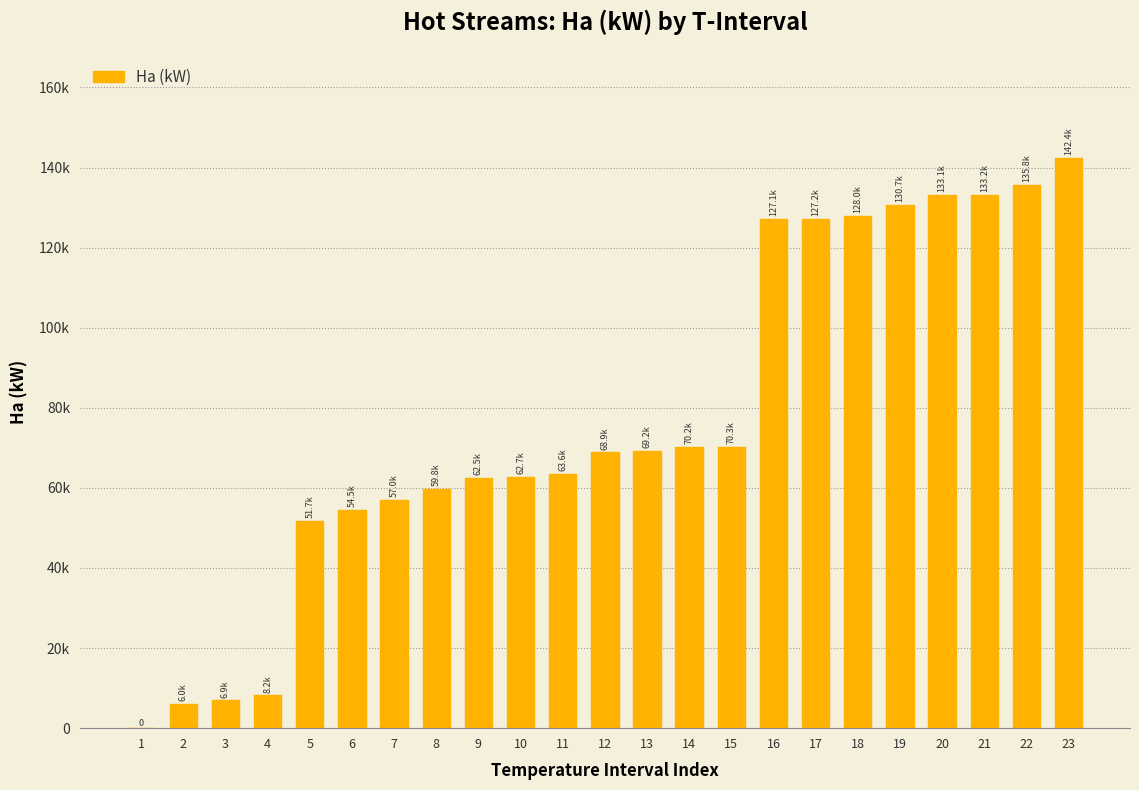

The value at 15 is 70277.3. True or false?

True